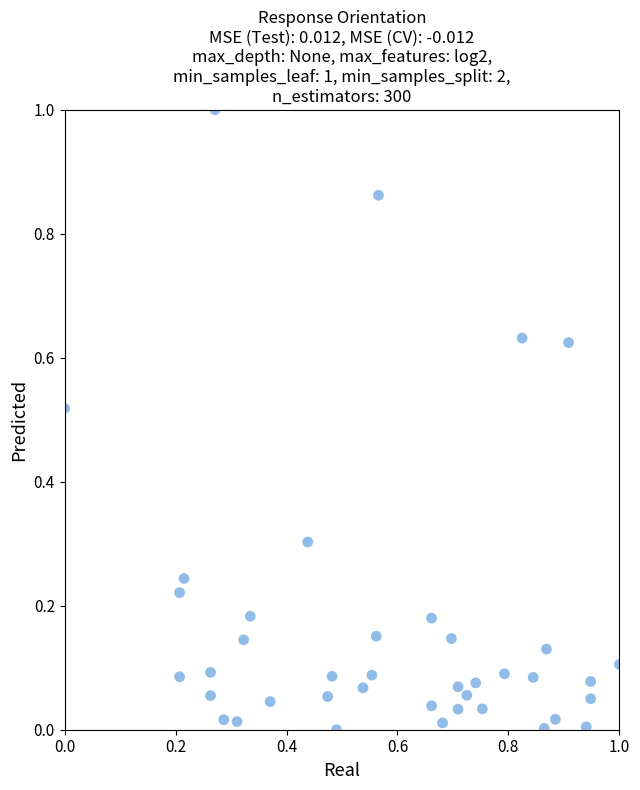

What is the range of Y values (max minus min)?

1.0